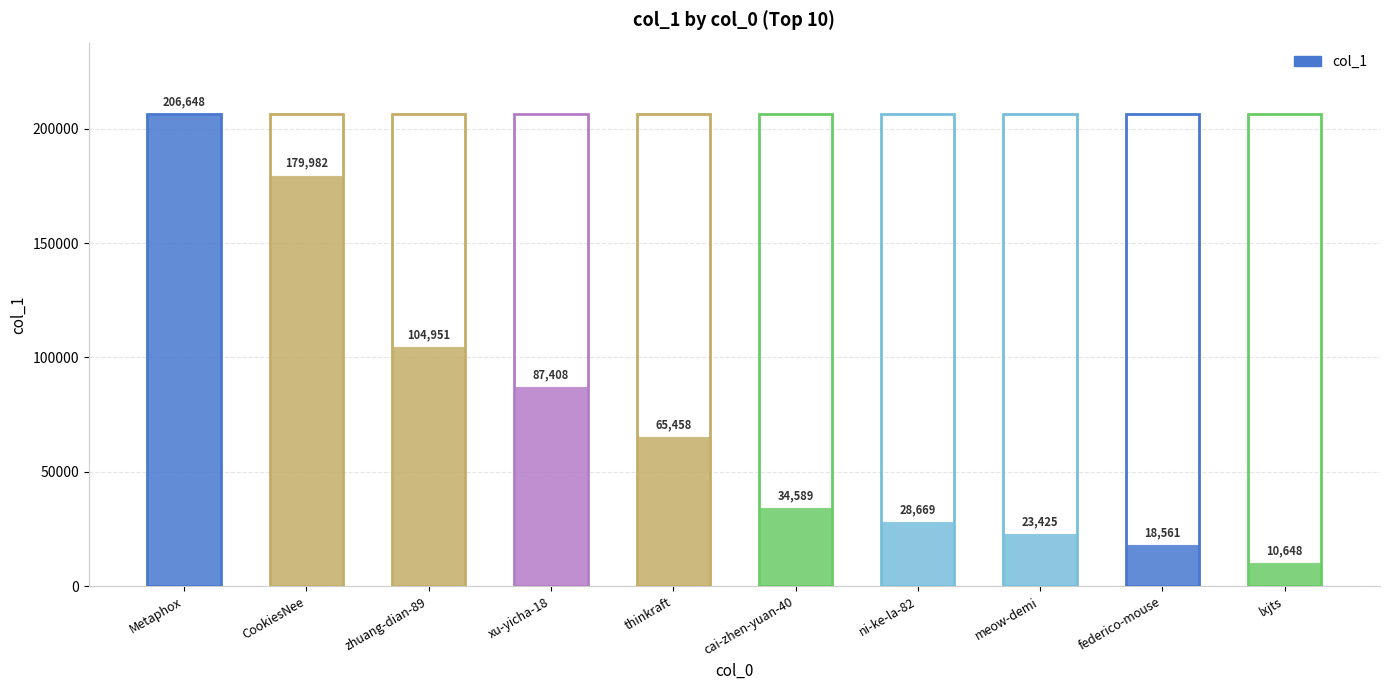

List the labels in order of value, smallest first.

lxjts, federico-mouse, meow-demi, ni-ke-la-82, cai-zhen-yuan-40, thinkraft, xu-yicha-18, zhuang-dian-89, CookiesNee, Metaphox